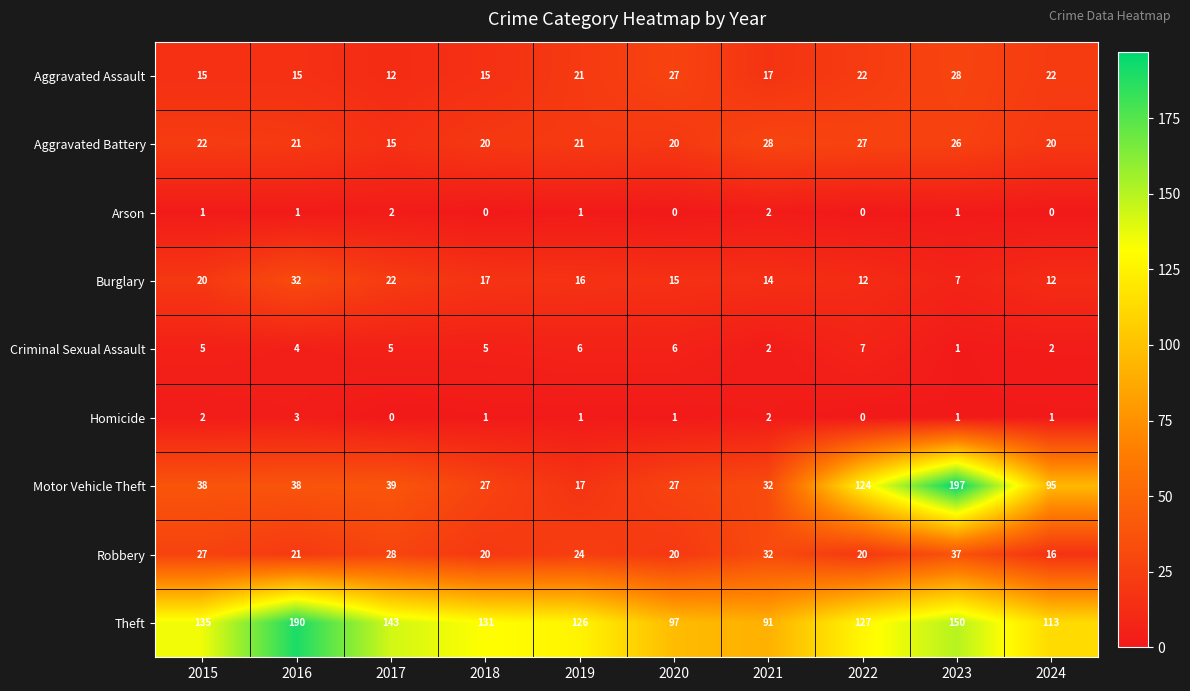

What value does the Aggravated Battery series have at 2020, to the nearest 10?

20